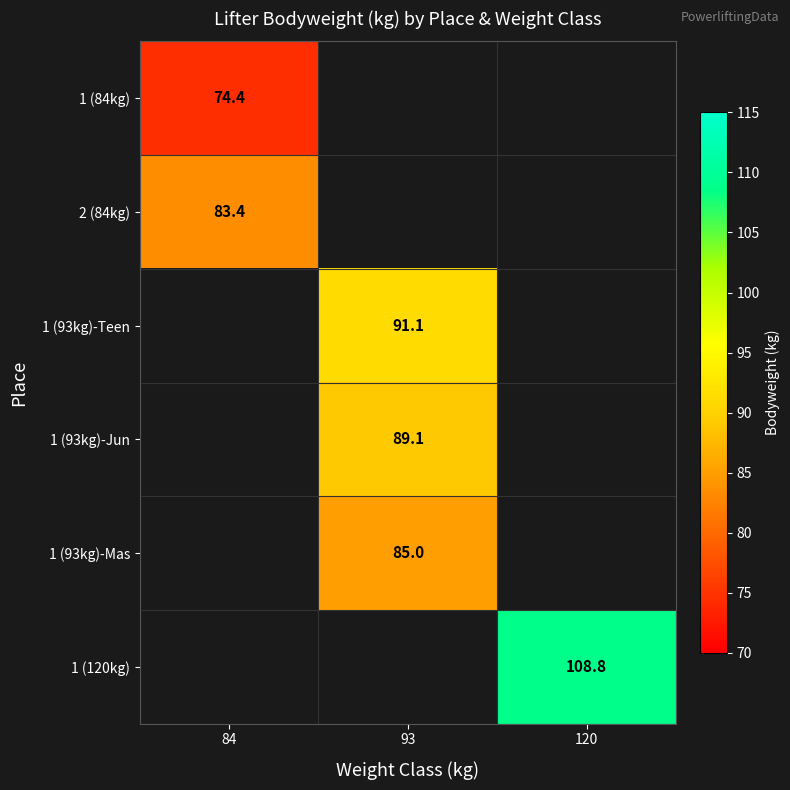

At how many categories does at least one series exceed 94?

1